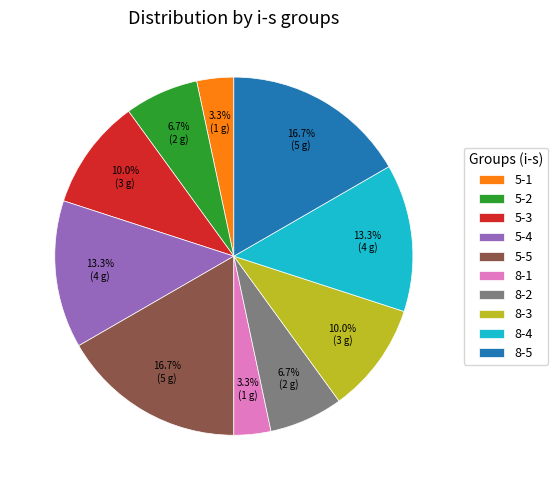

Between 8-4 and 8-1, which is larger?

8-4